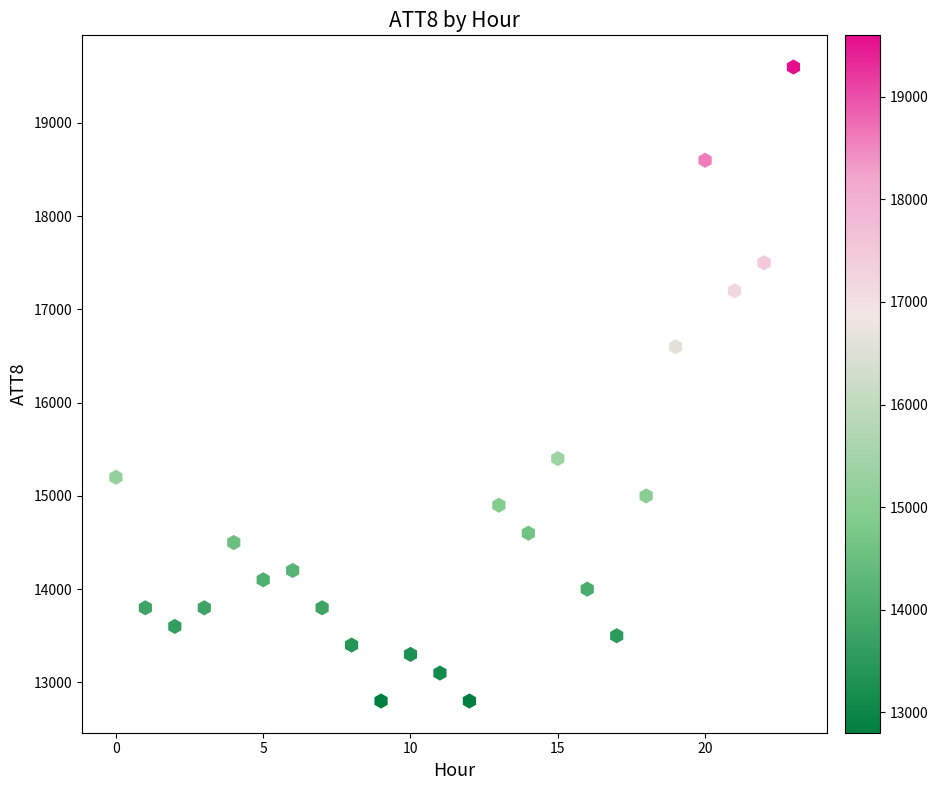

What Y value in the scatter plot is closest to 16200?

16600